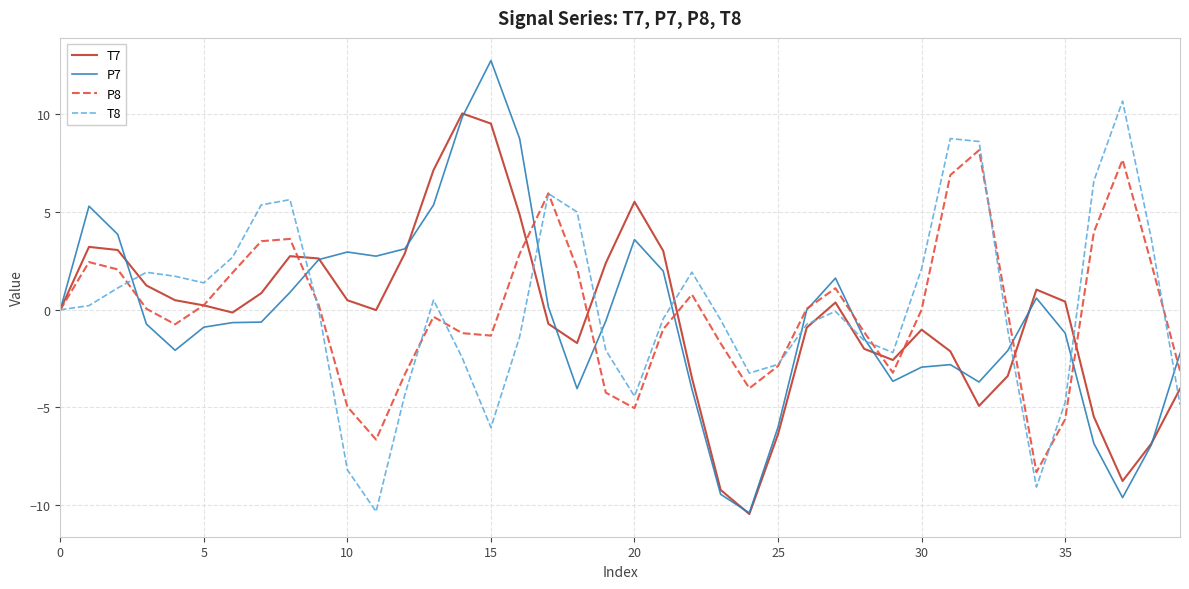

What is the minimum value for P7?

-10.4